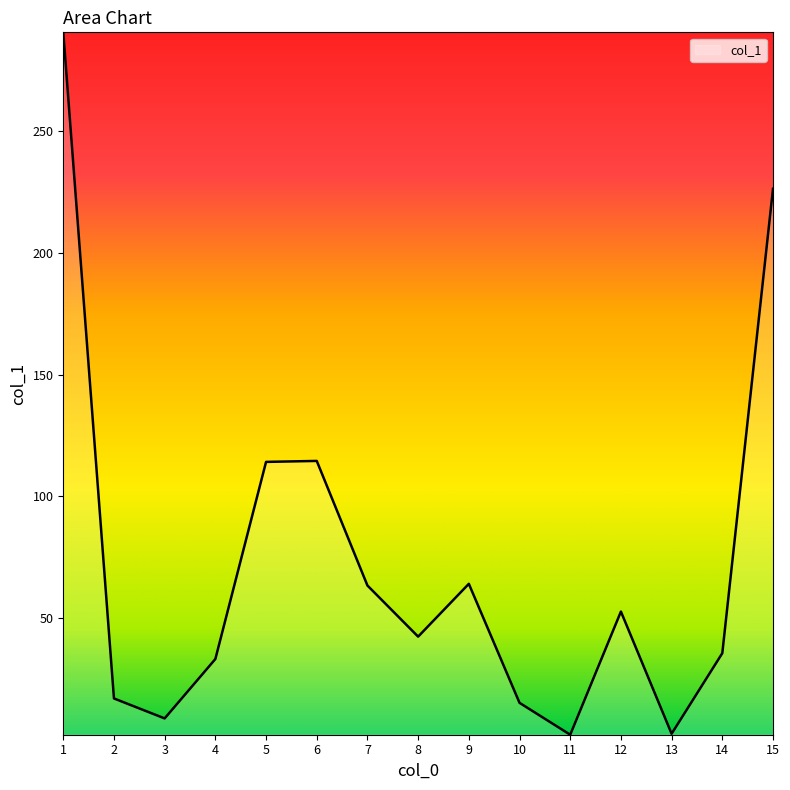

At which label does the data first exceed 42?

1